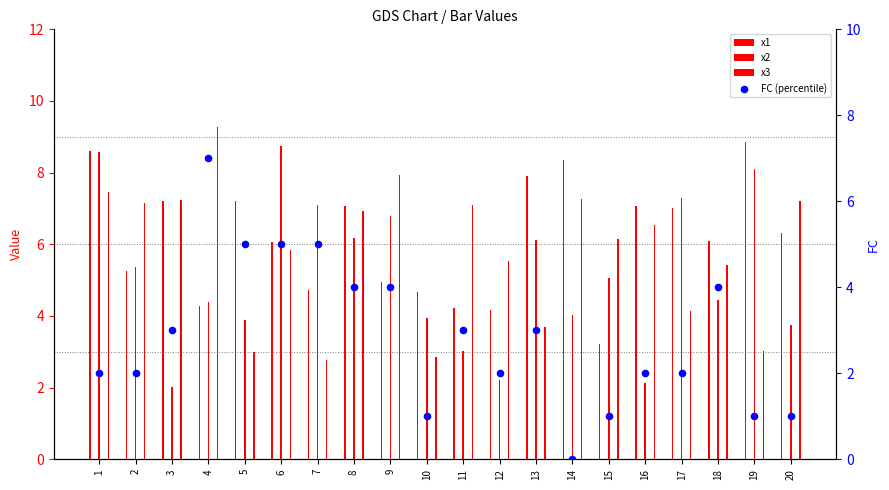

What are all the series names shown in the legend?

x1, x2, x3, FC (percentile)